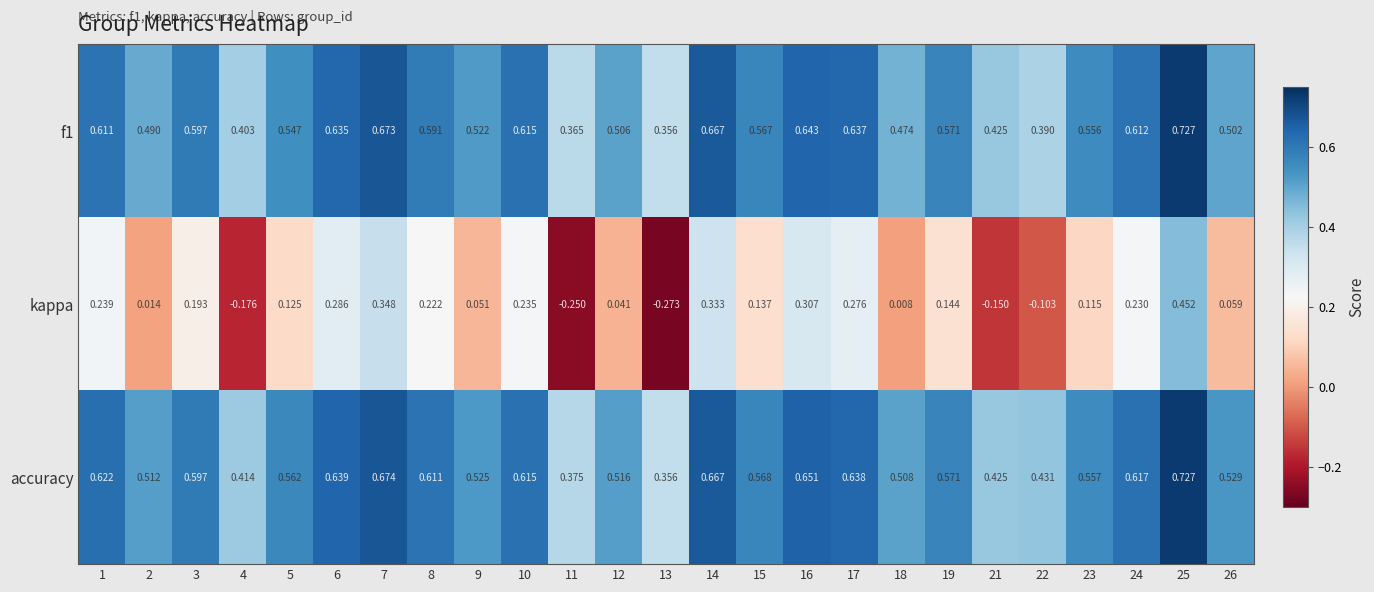

Which series has the widest spread of values?

kappa